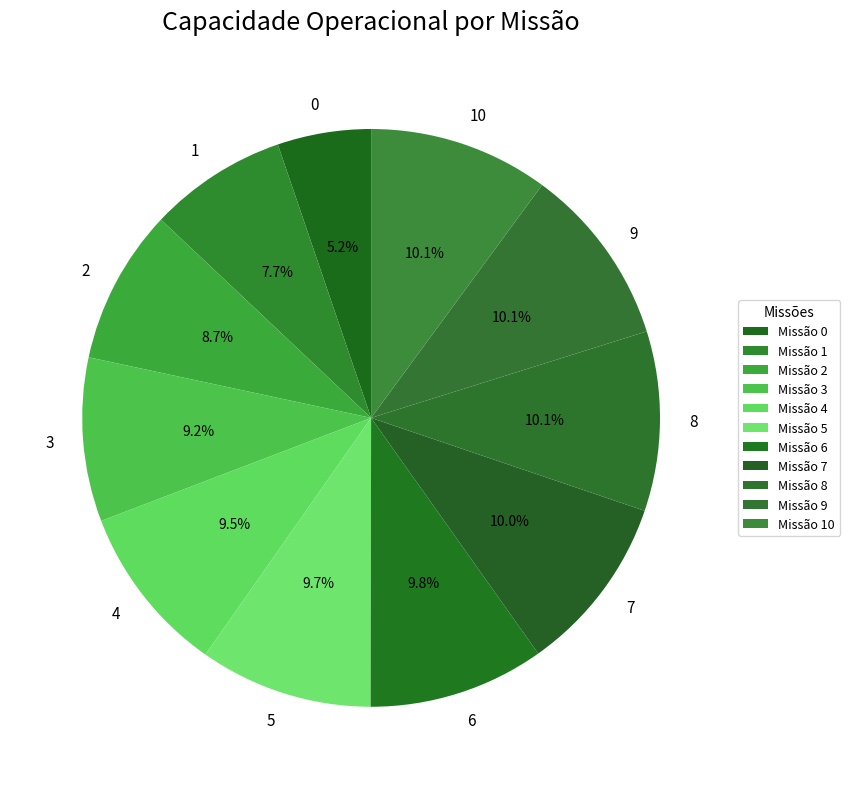

What portion of the pie excludes 8?

89.9%